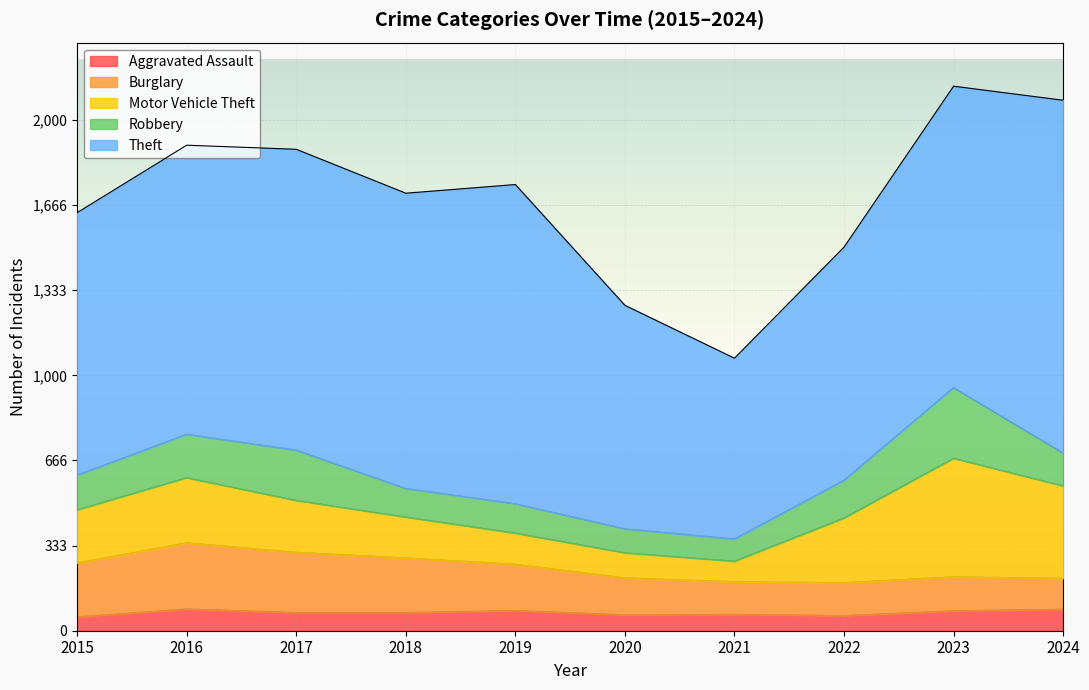

Reading right to left, what are all the values shown in this chart?

Aggravated Assault: 84	78	59	64	62	79	71	71	85	54
Burglary: 121	133	129	128	145	181	214	236	259	211
Motor Vehicle Theft: 362	464	253	80	98	122	160	203	255	208
Robbery: 129	277	148	87	94	115	112	197	170	136
Theft: 1381	1180	913	708	875	1250	1156	1178	1132	1028